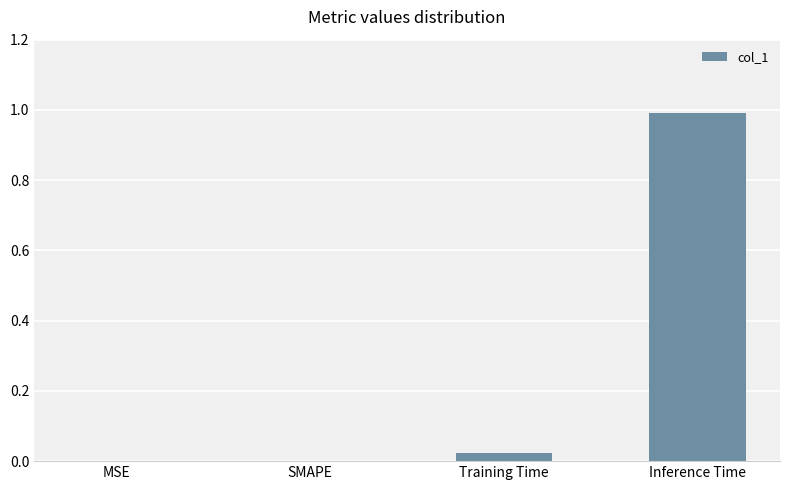

What is the change in value from SMAPE to Inference Time?

+1.0